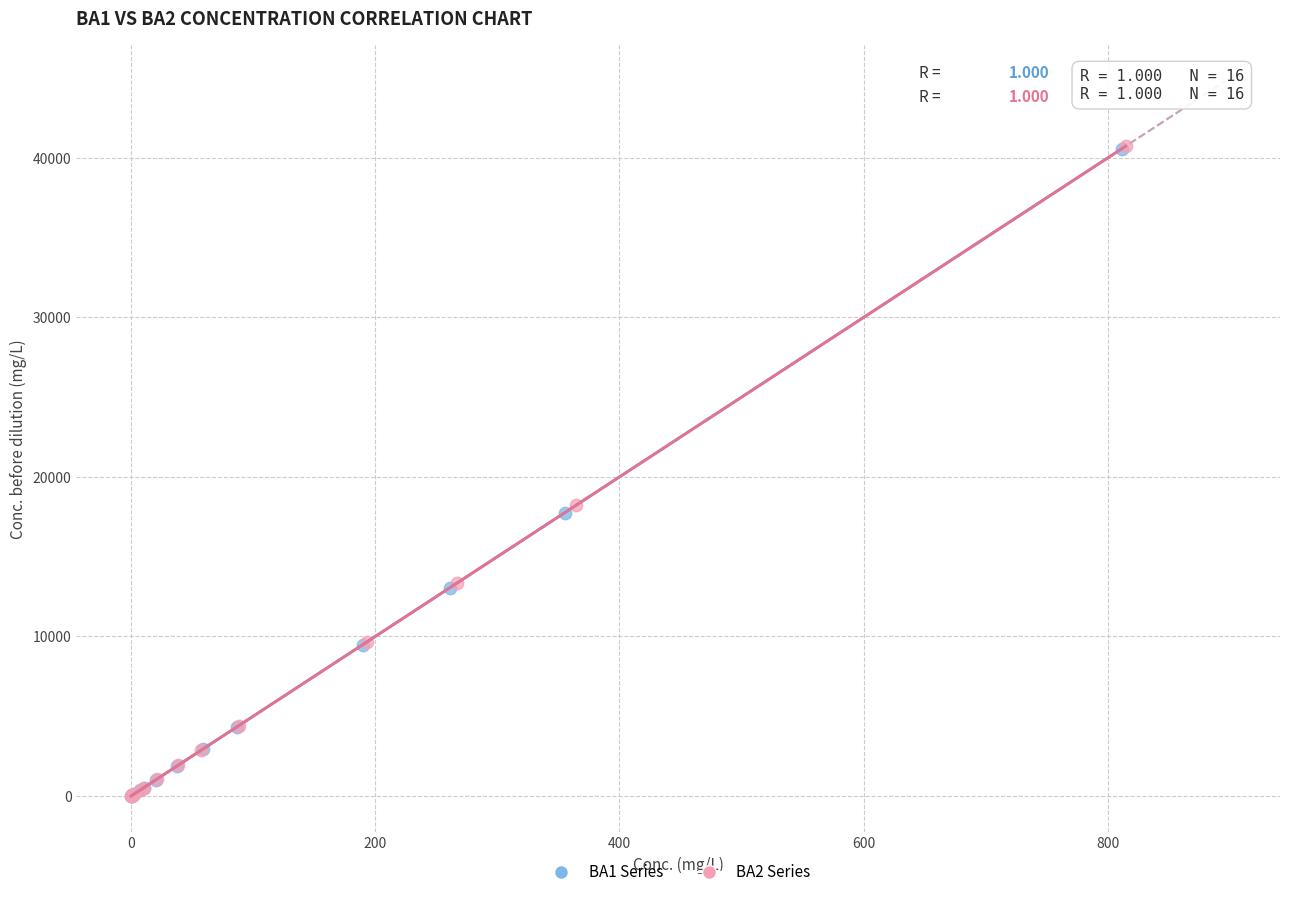

Which series has the widest spread of Y values?

BA2 Series